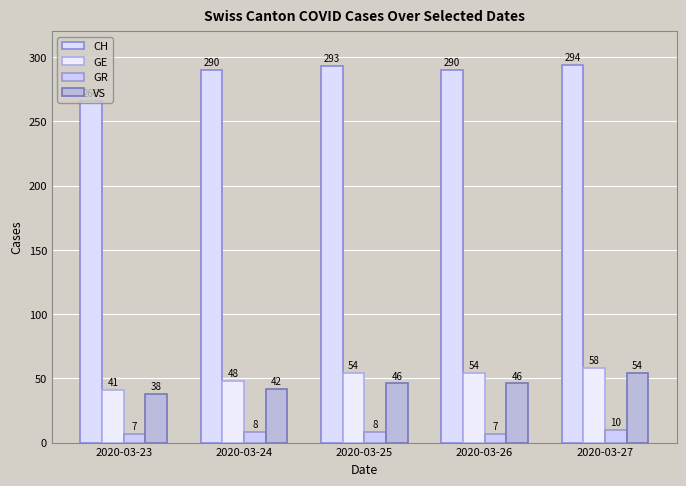

Is it true that VS equals 14 at 2020-03-24?

False